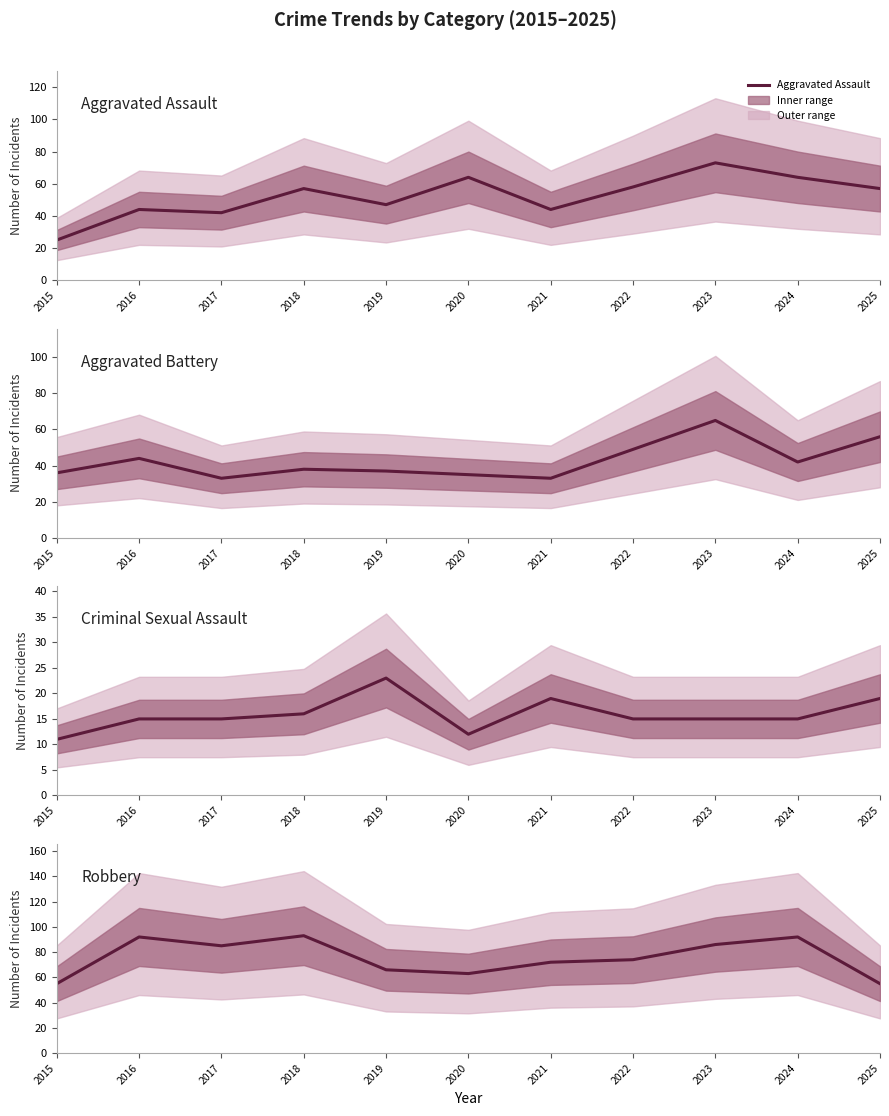

At which category is the sum across all series the highest?

2023